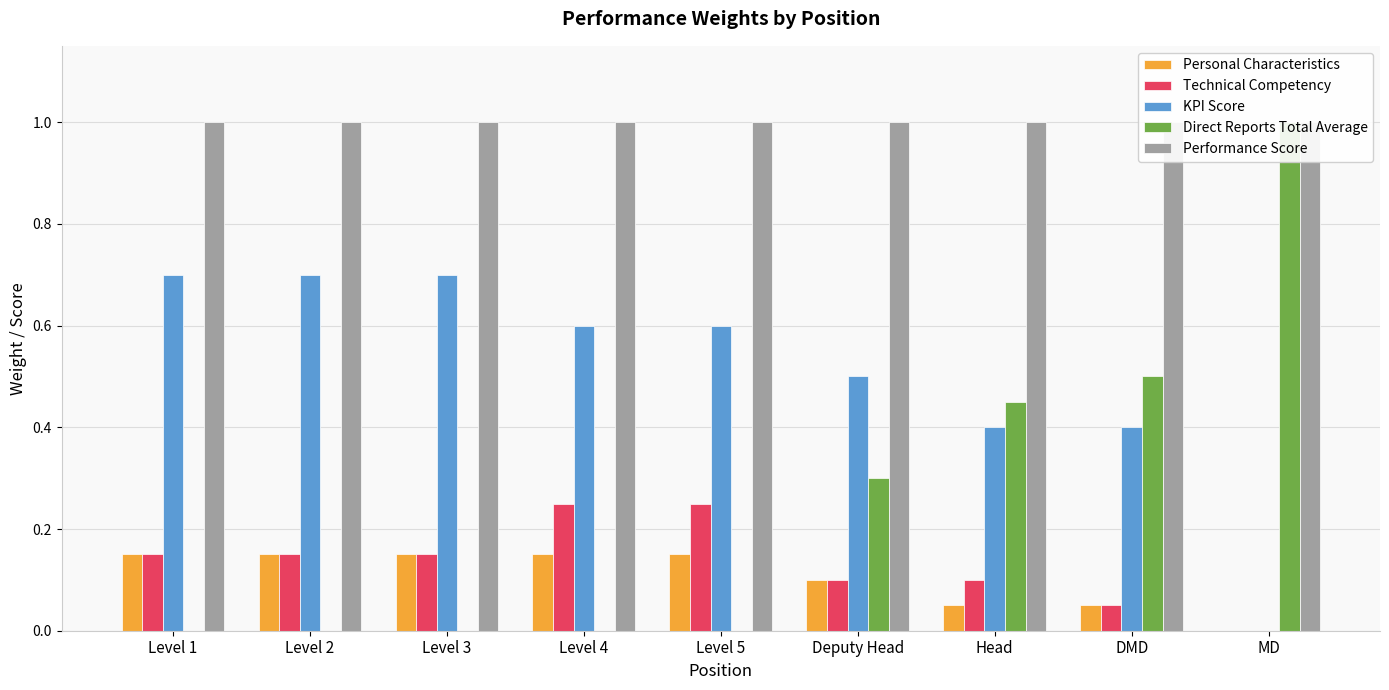

Is the value of Technical Competency at Level 2 greater than the value of Direct Reports Total Average at Level 5?

Yes